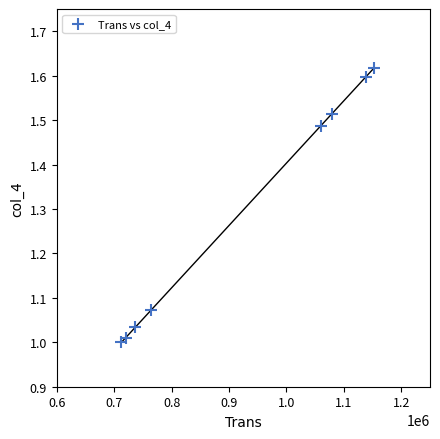

What is the average Y value?

1.3